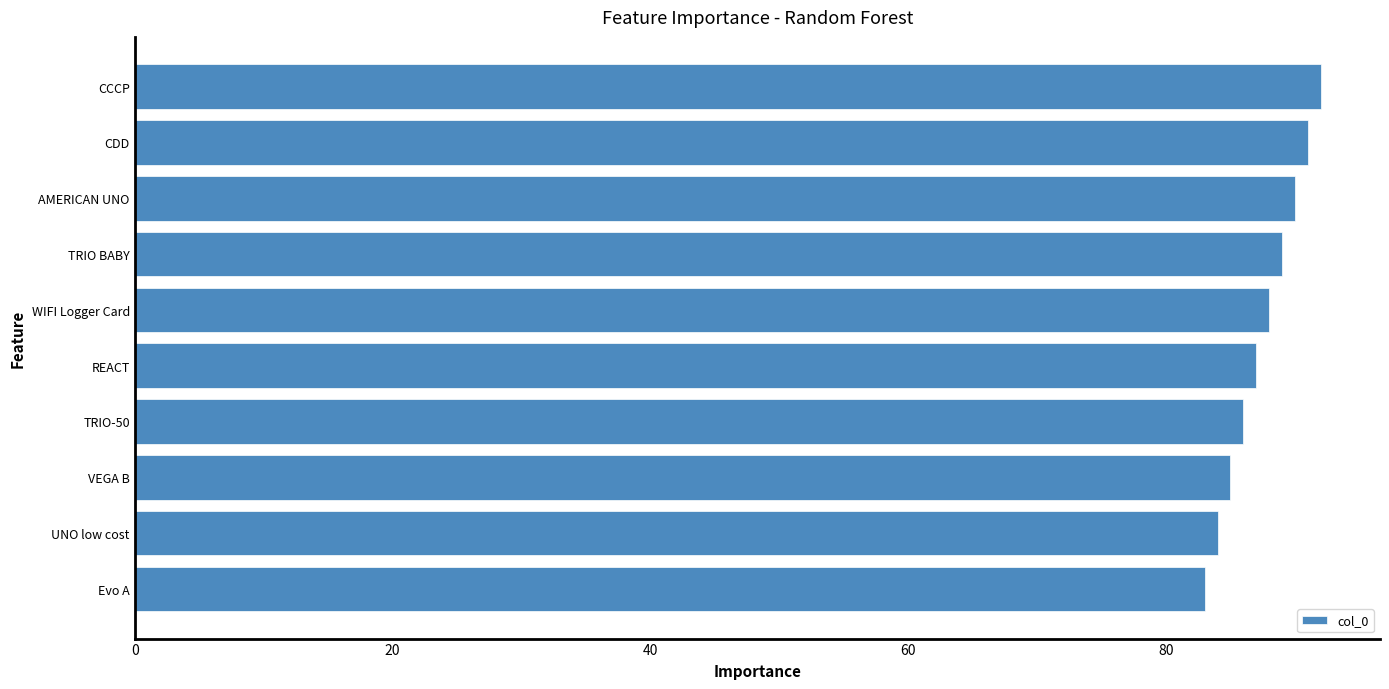

Reading bottom to top, transcribe all the data shown in this chart.

83	84	85	86	87	88	89	90	91	92